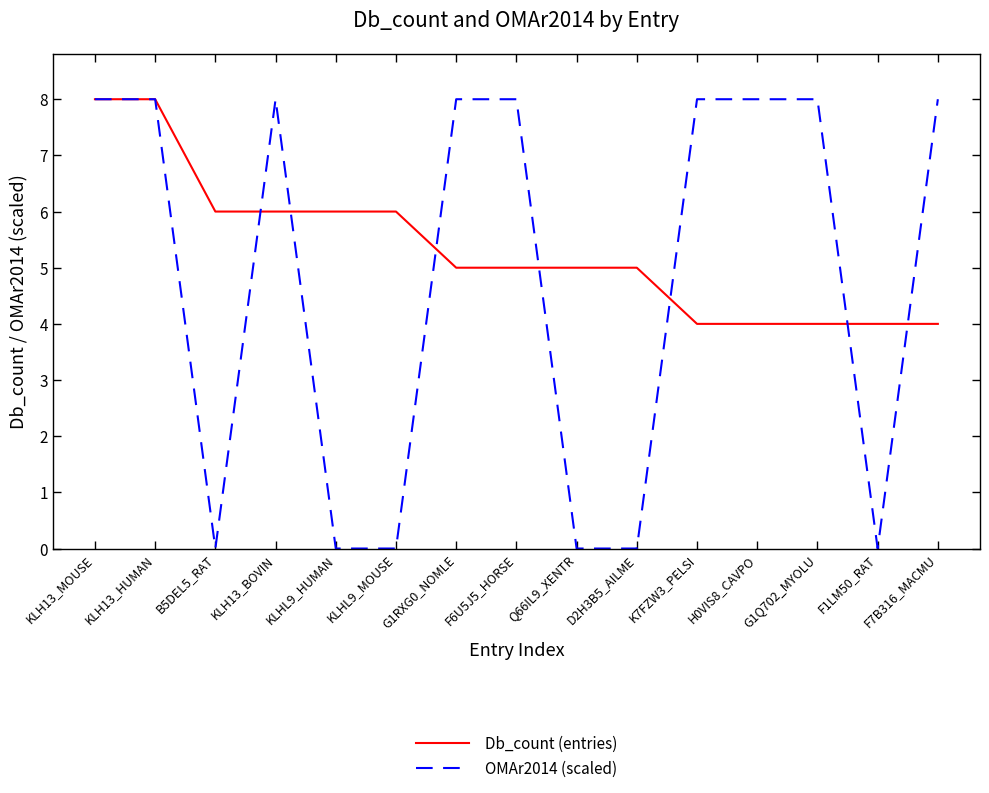

What value does the Db_count (entries) series have at G1RXG0_NOMLE?

5